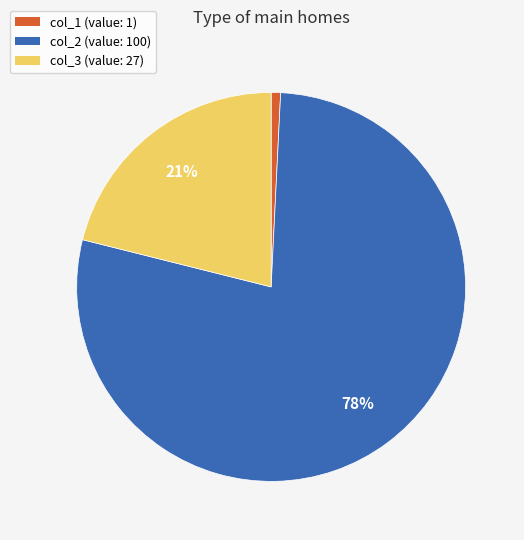

Is there any slice that represents more than half of the pie?

Yes